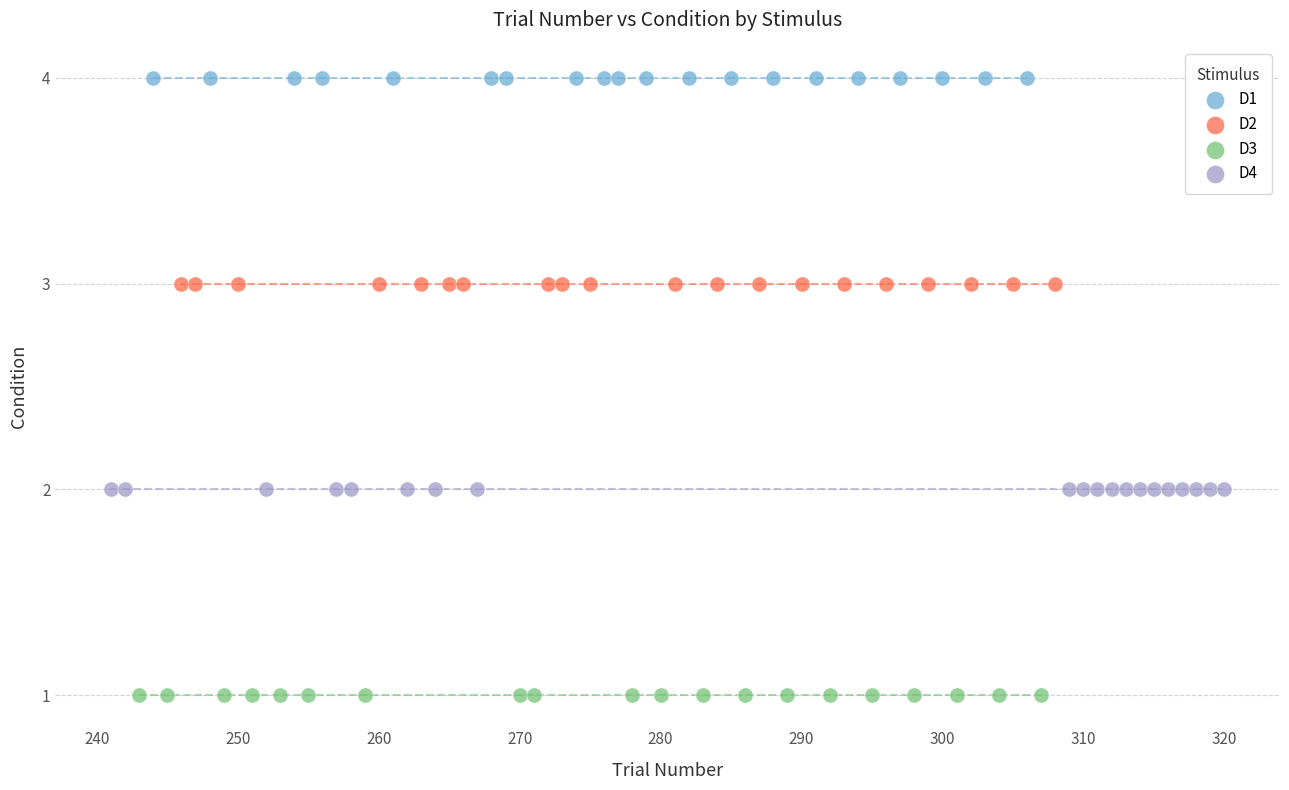

Which series reaches the minimum Y coordinate?

D3